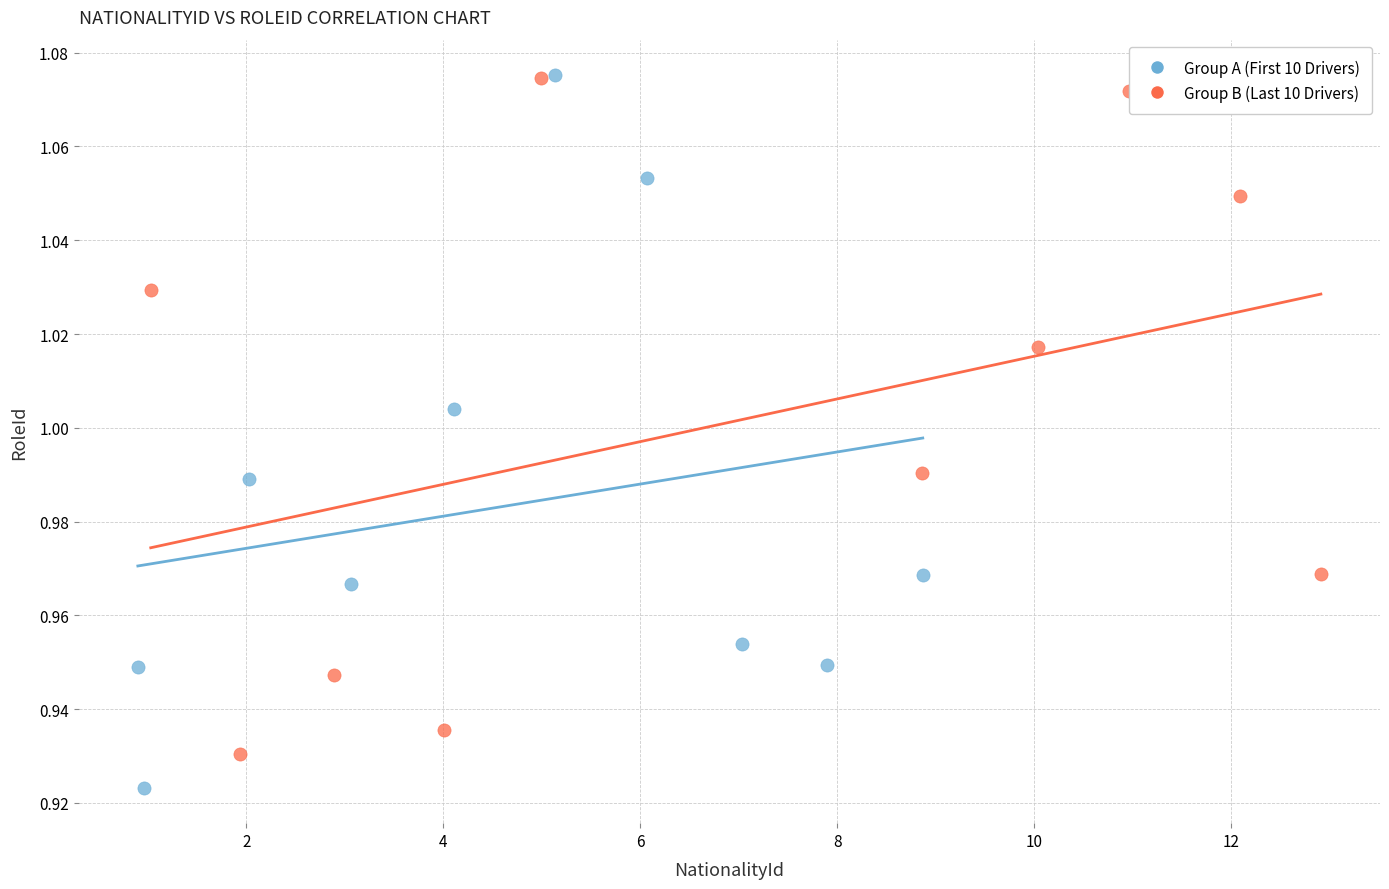

Which series has the largest Y range (max minus min)?

Group A (First 10 Drivers)